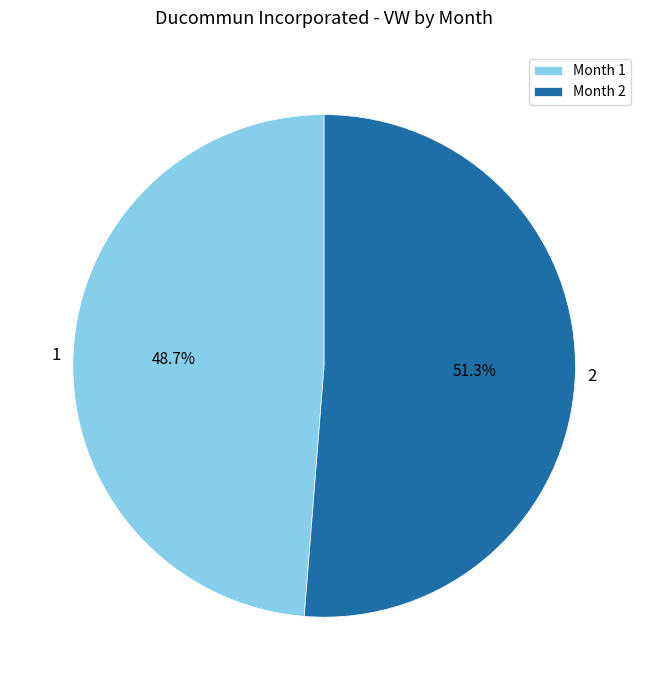

To the nearest percent, what is the difference between the largest and smallest slice percentages?

3%